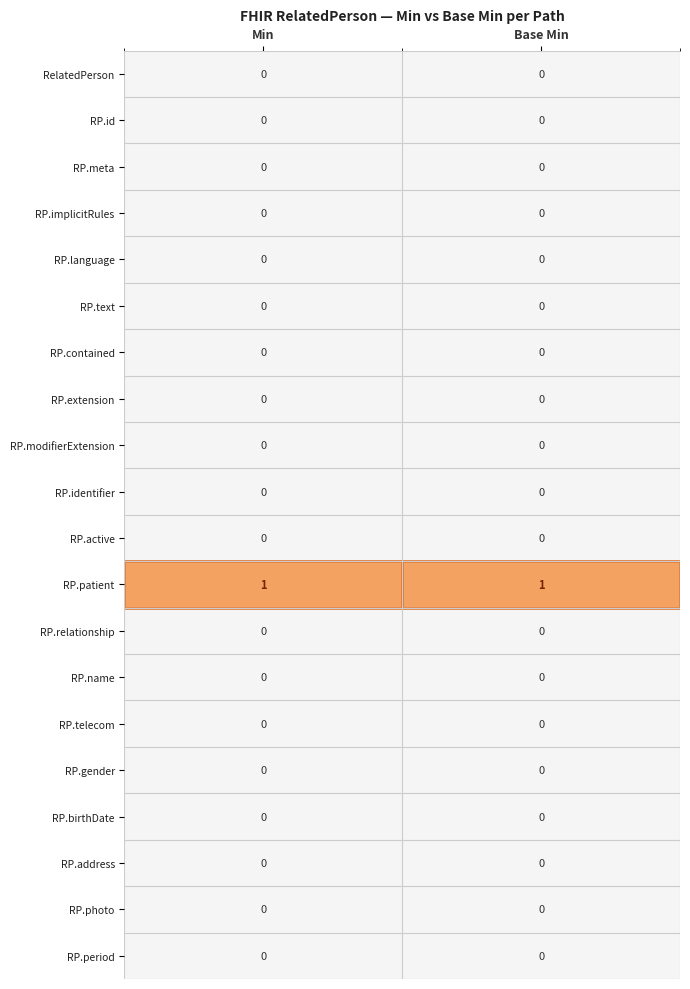

Which series has the largest total across all categories?

RP.patient